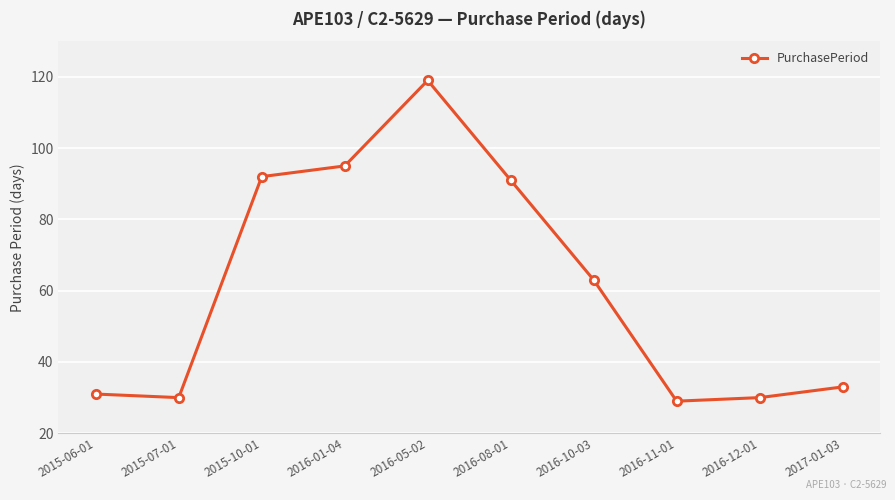

At which label is the value closest to 74?

2016-10-03